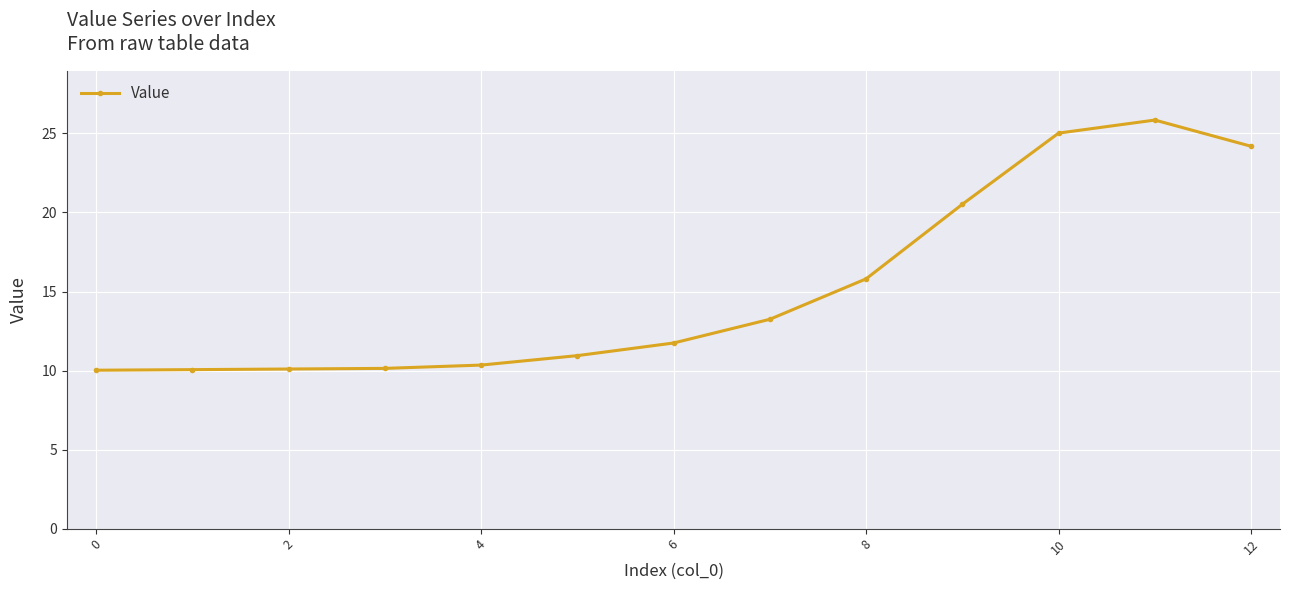

How many distinct data groups are displayed?

1